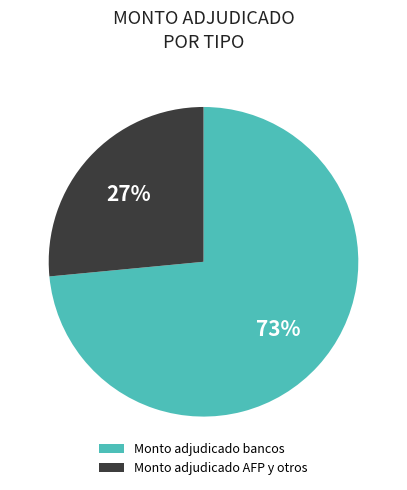

True or false: Monto adjudicado bancos accounts for 63% of the total.

False